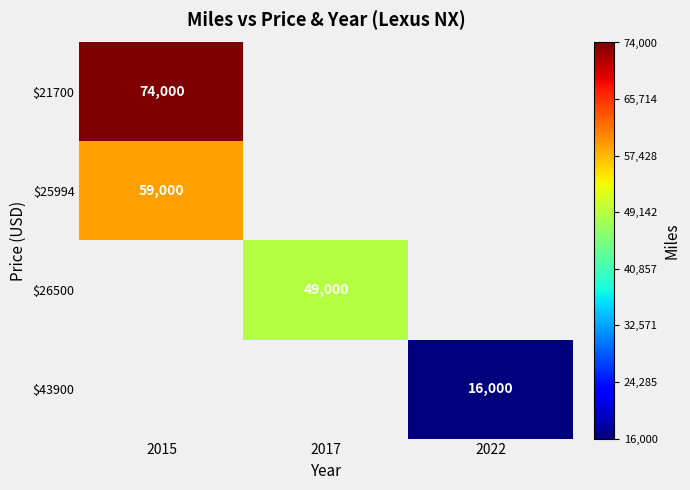

Is it true that $25994 equals 31973 at 2015?

False